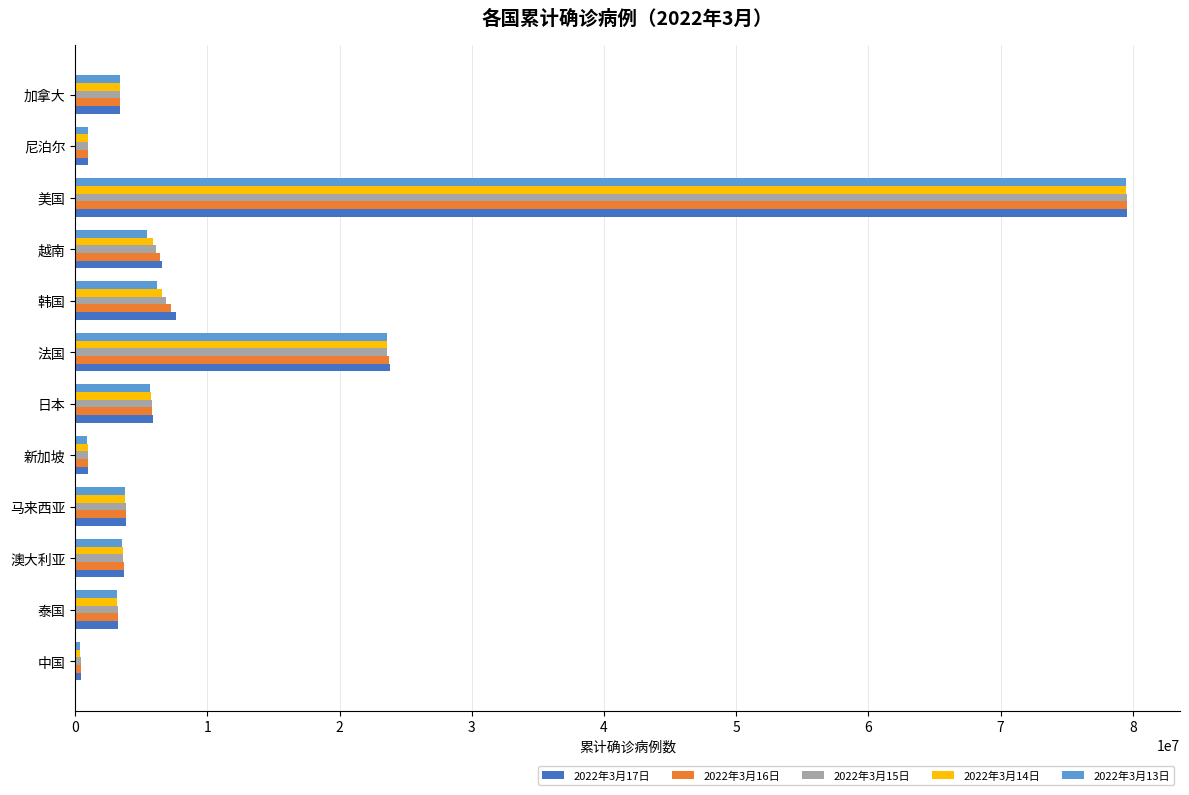

Between 法国 and 美国, which series saw the biggest shift?

2022年3月15日